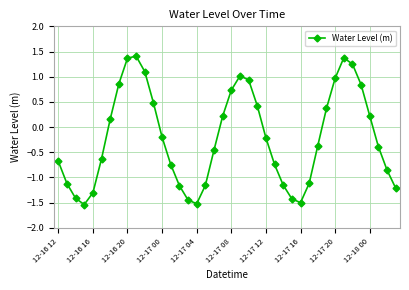

How many interior local valleys (lower than both neighbors) does the data have?

3